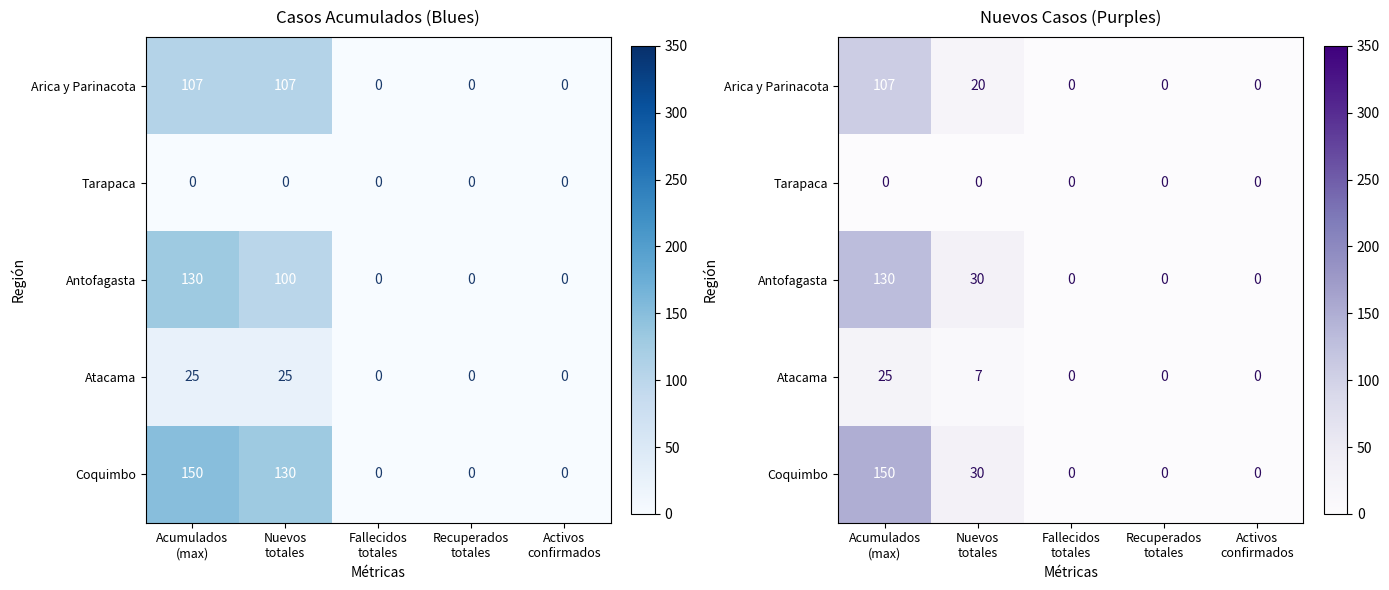

At Acumulados (max), list the series in order from largest to smallest.

Coquimbo, Antofagasta, Arica y Parinacota, Atacama, Tarapaca